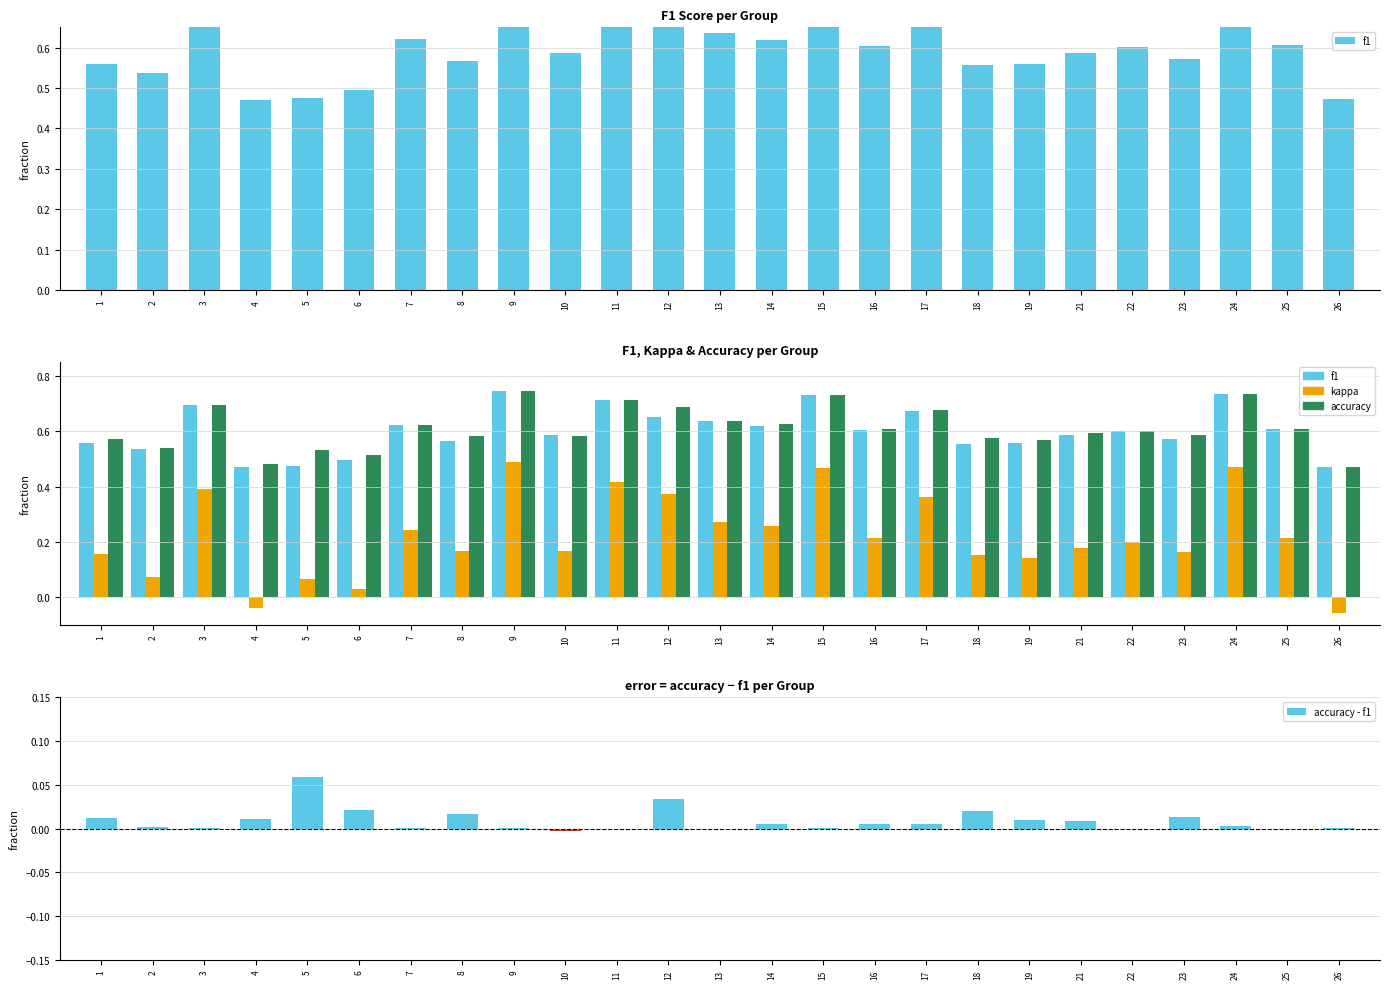

What is the value of the accuracy bar at the 18th from the left?

0.6